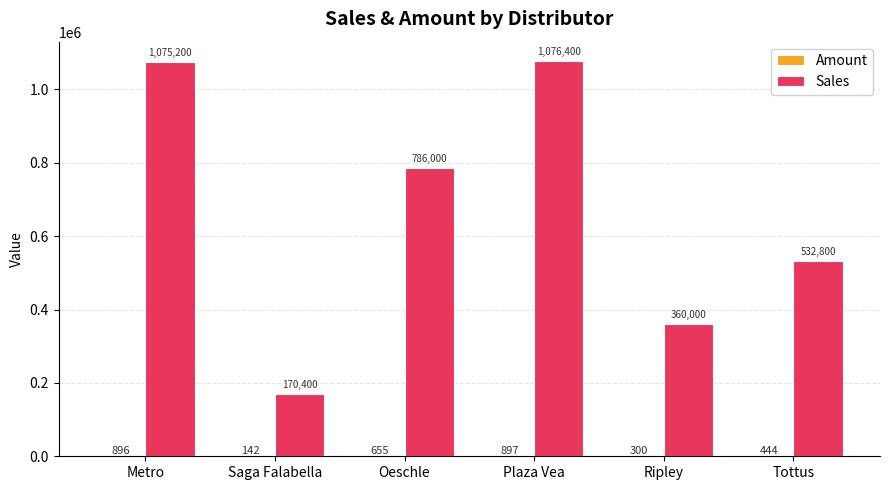

At which label does Sales first exceed 786000?

Metro